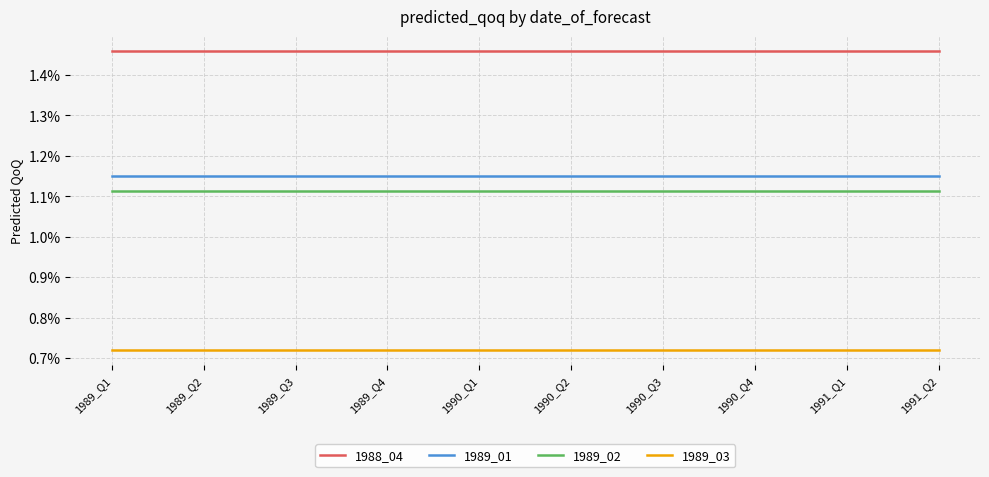

The value of 1989_02 at 1990_Q1 is 1.7. True or false?

False